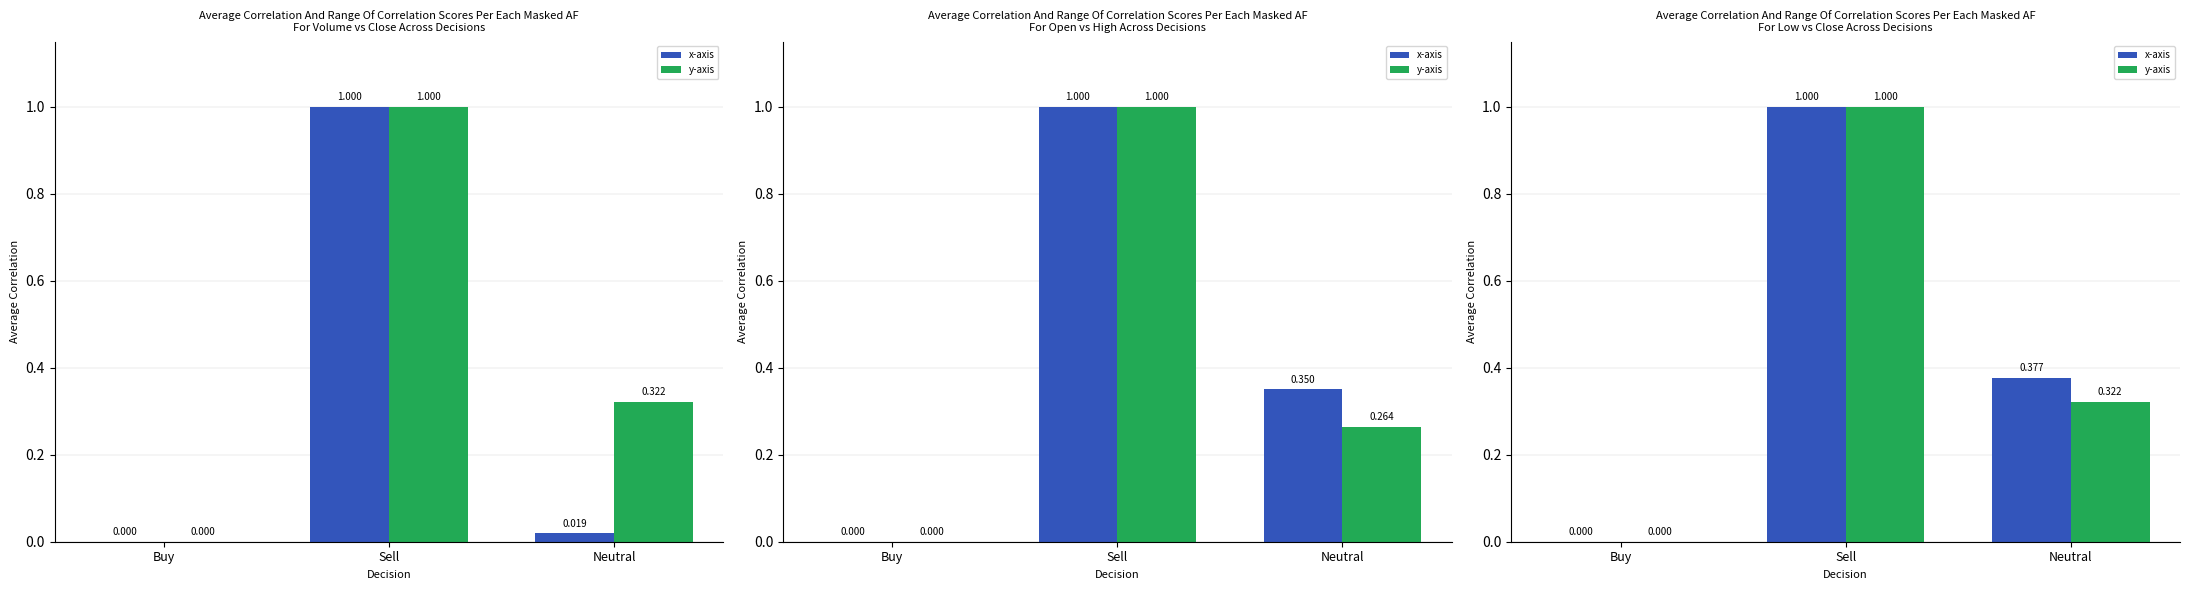

Which has a higher value, Neutral or Buy?

Neutral